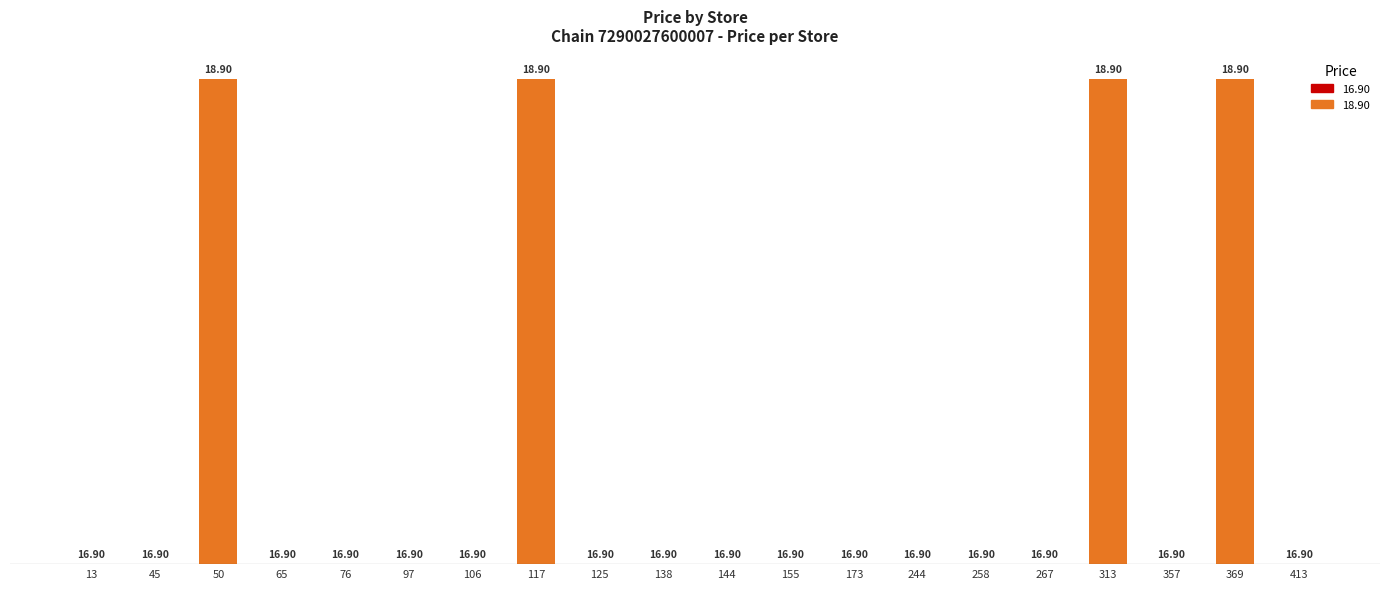

What is the difference between the maximum and minimum values?

2